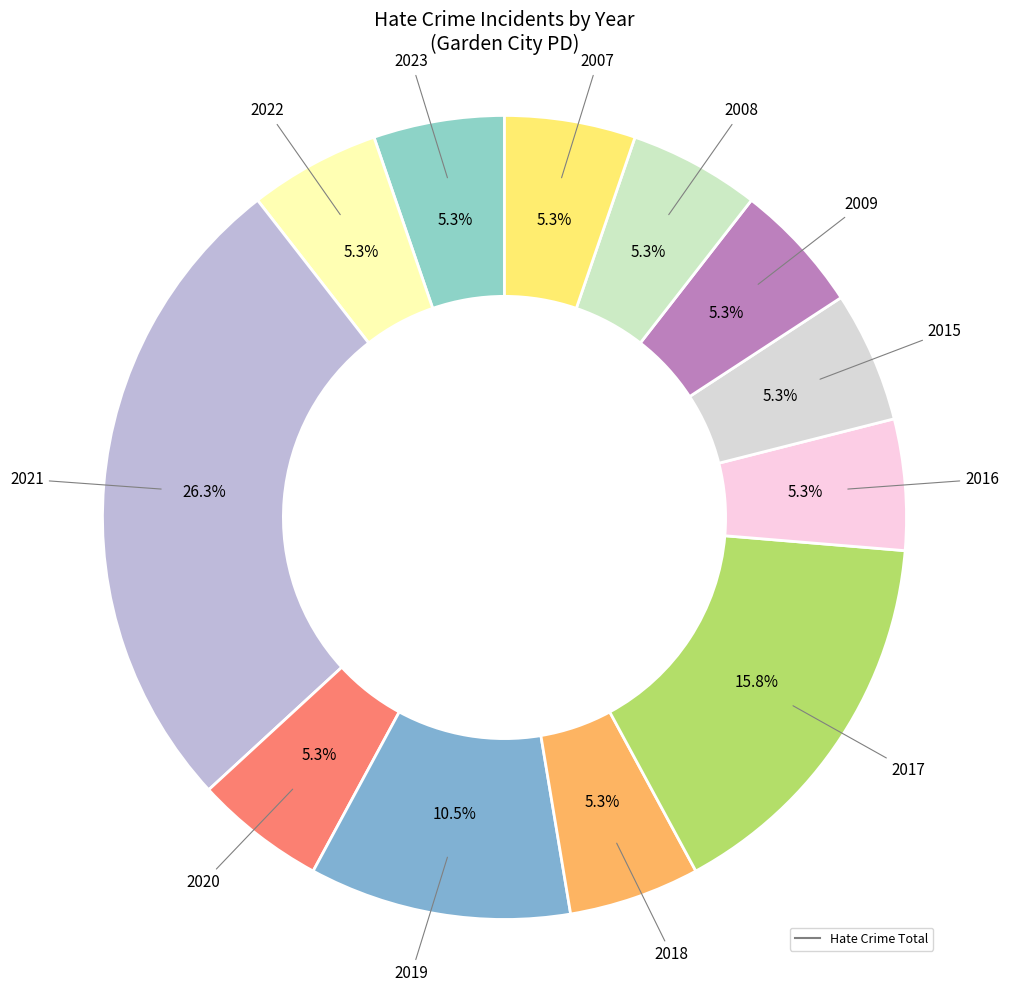

Is there a majority slice in this chart?

No